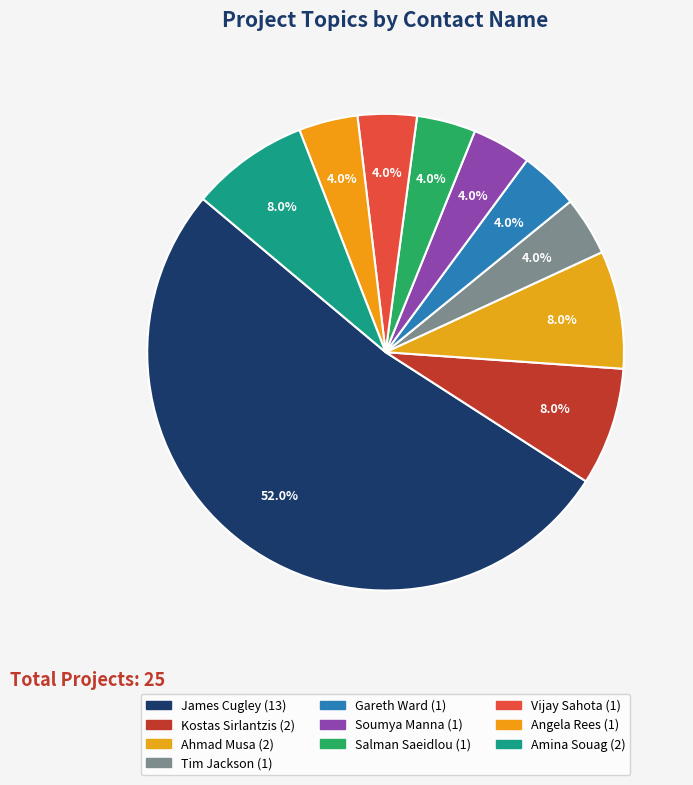

Count the number of slices in the pie.

10